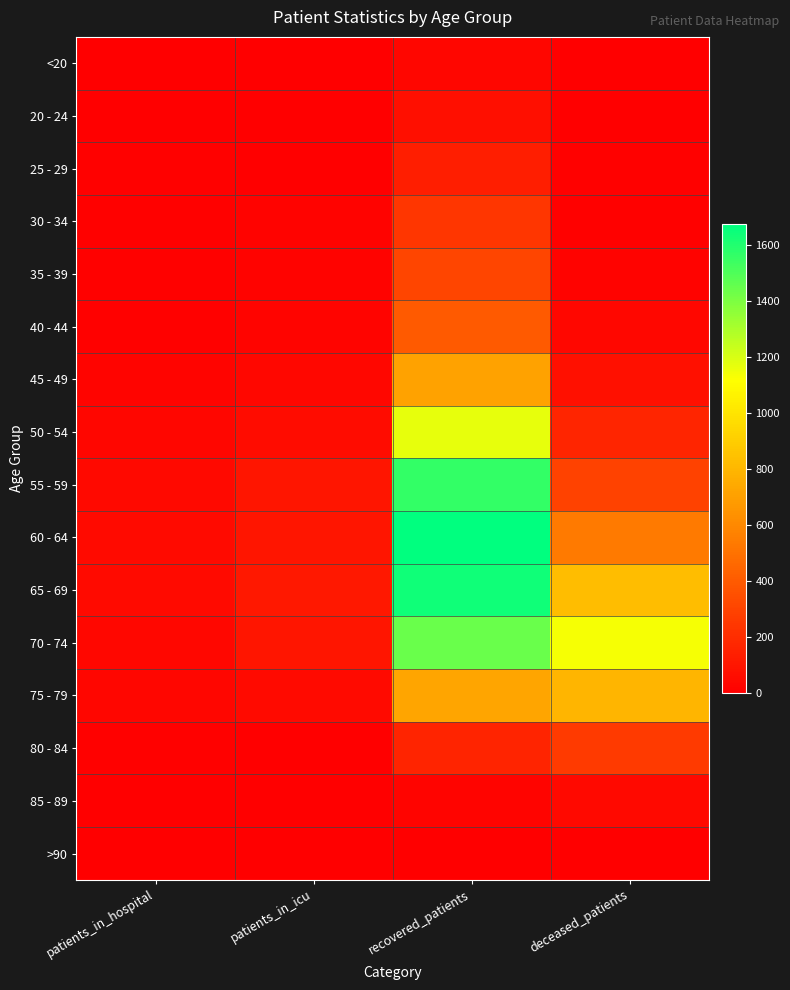

Between patients_in_hospital and patients_in_icu, which is larger?

patients_in_icu